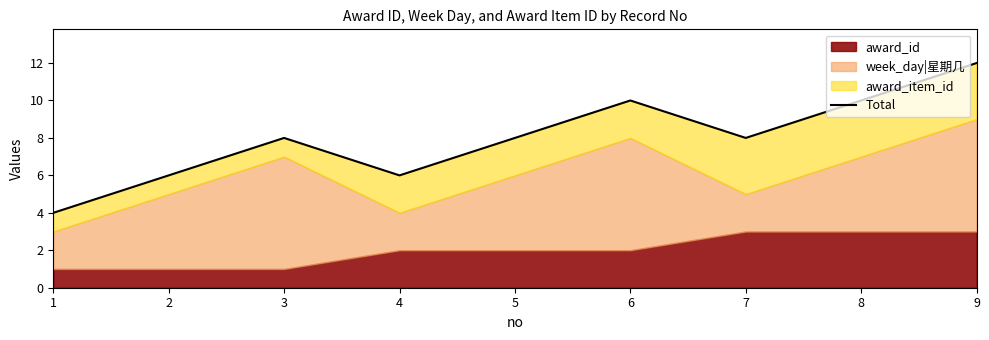

At which label is the value closest to 8?

3